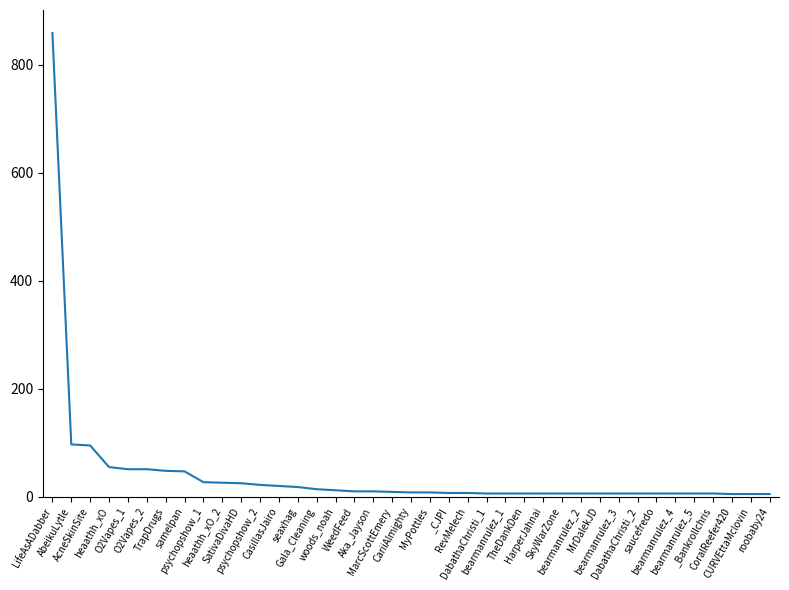

What is the difference between the maximum and minimum values?

854